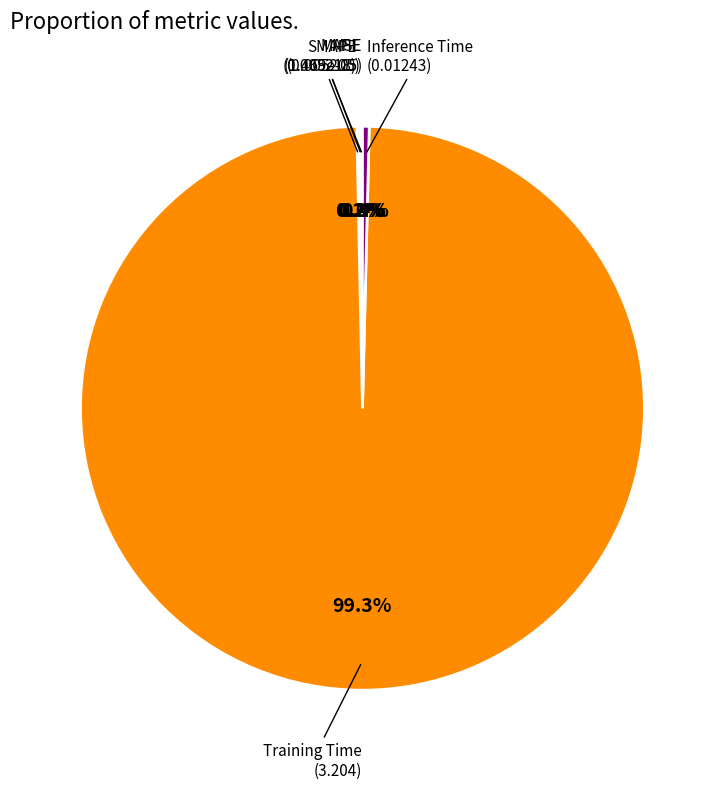

Is there any slice that represents more than half of the pie?

Yes